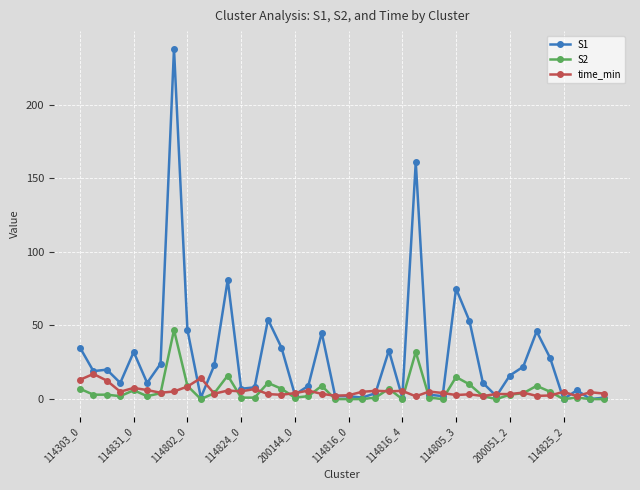

What is the maximum value for time_min?

17.1